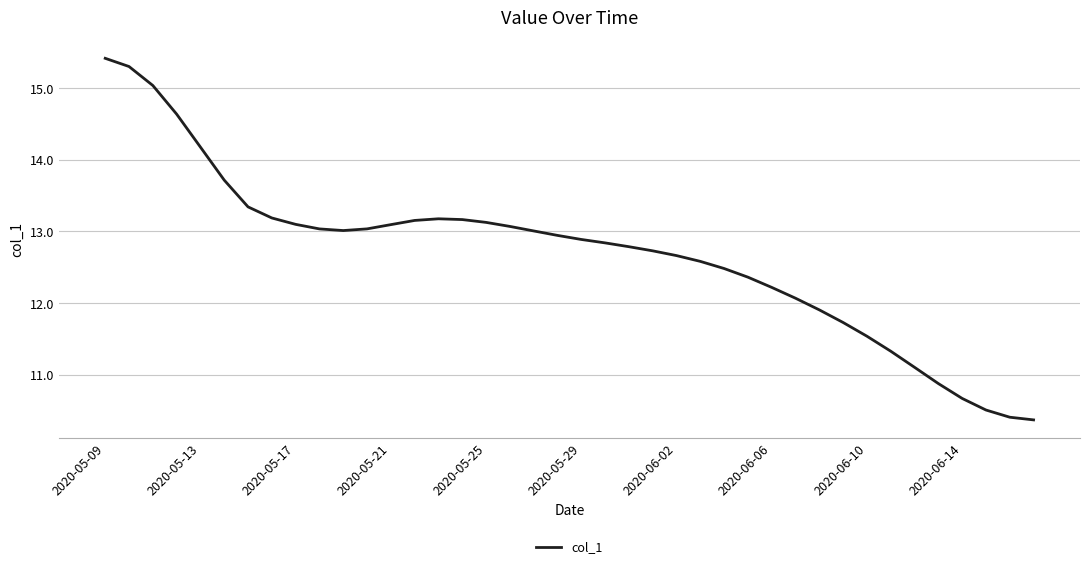

How many lines are shown in the chart?

1